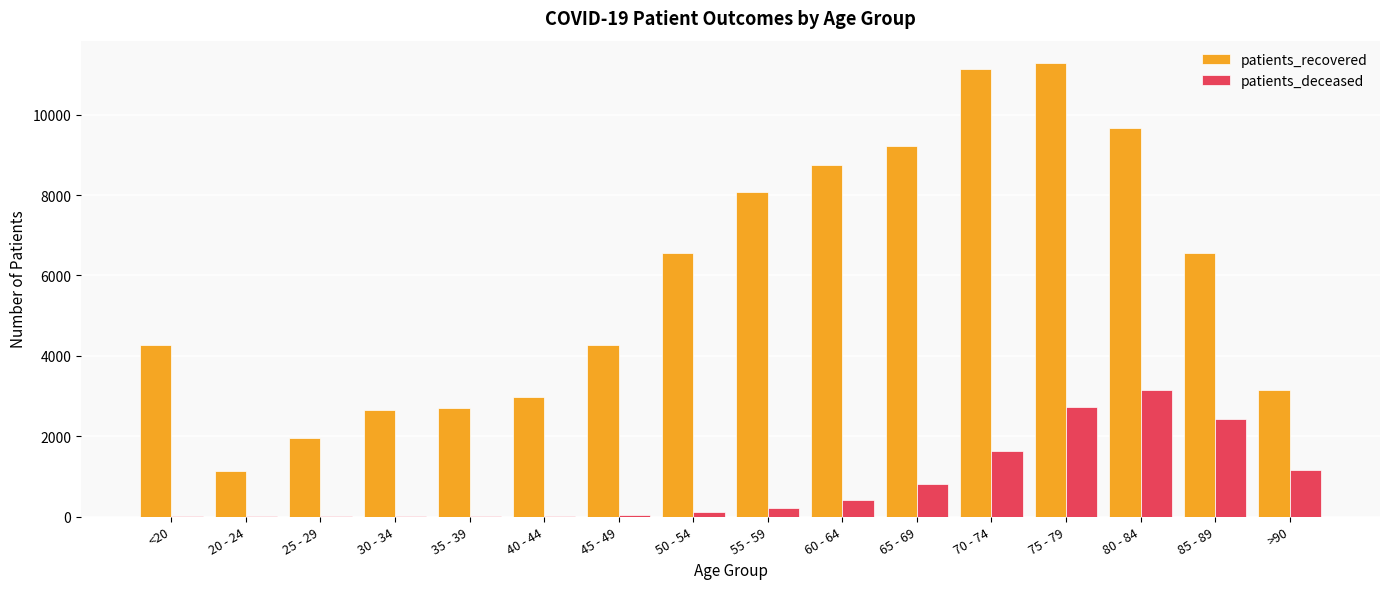

What is the maximum value shown in the chart?

11277